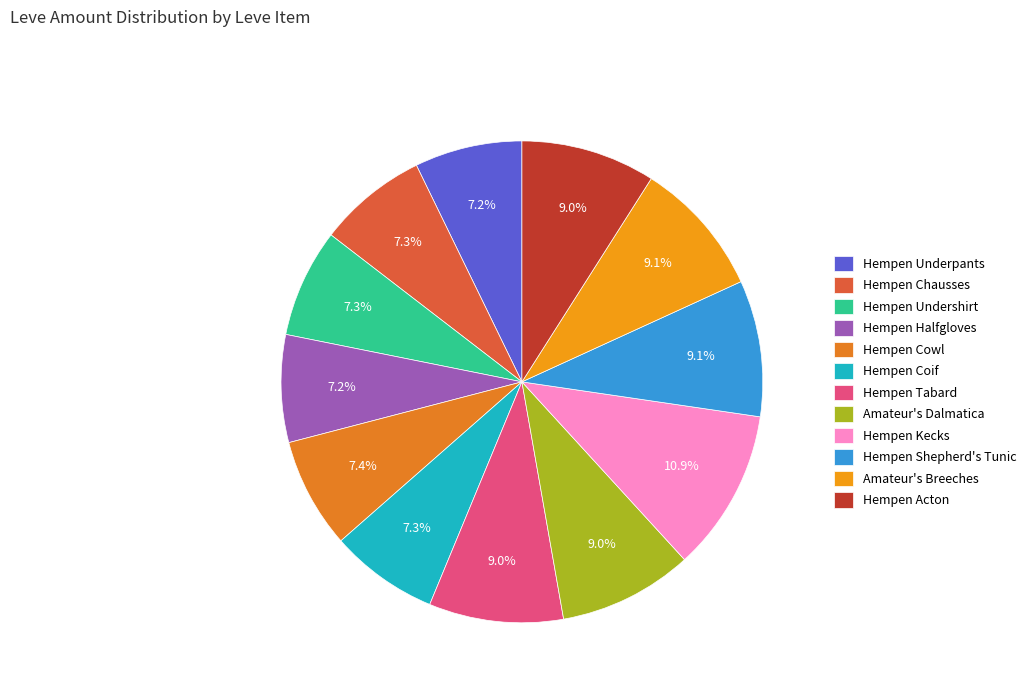

Which has a higher value, Amateur's Breeches or Hempen Cowl?

Amateur's Breeches